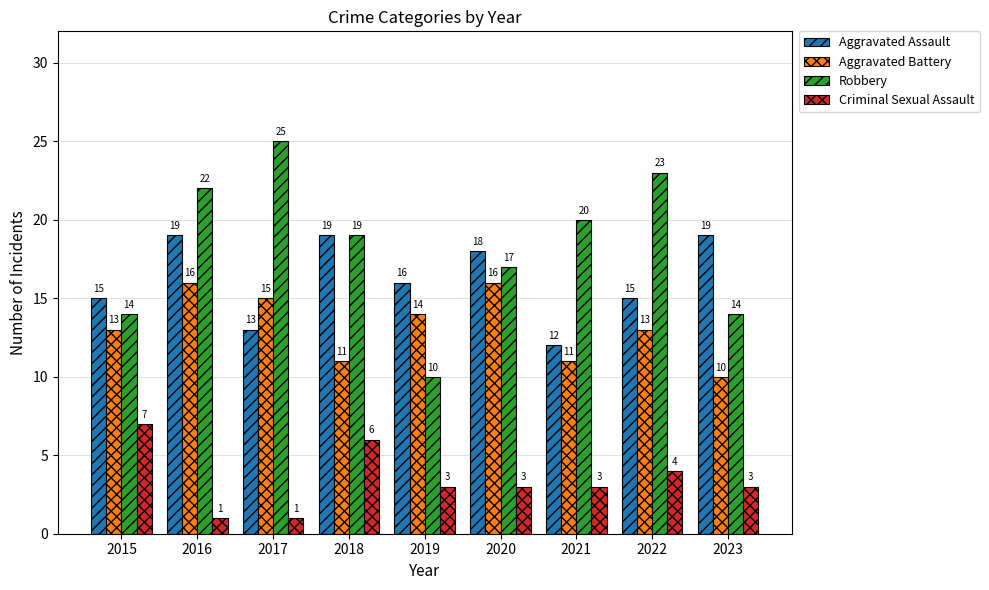

At which category is the sum across all series the highest?

2016